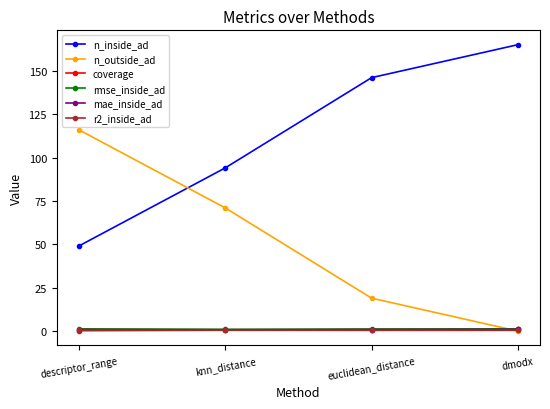

Is the value of rmse_inside_ad at dmodx greater than the value of n_inside_ad at descriptor_range?

No